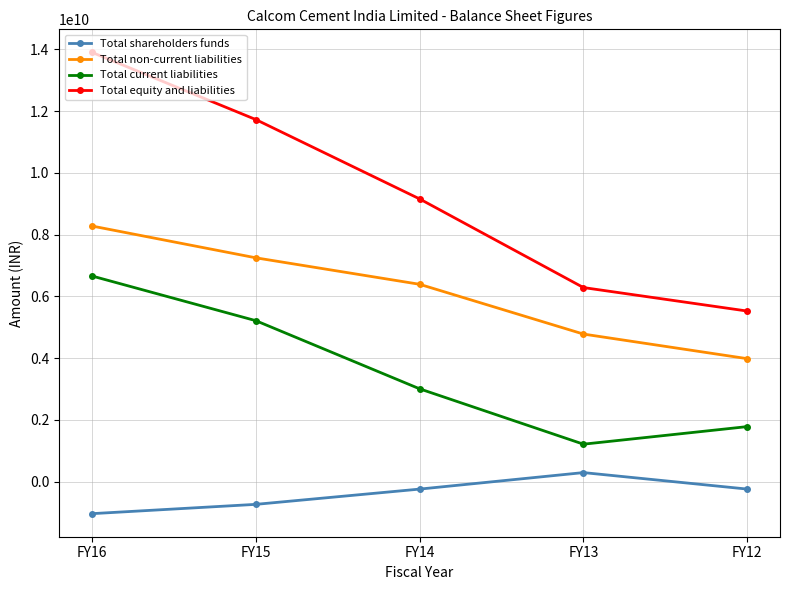

At which label does Total current liabilities first exceed 3006610498?

FY16